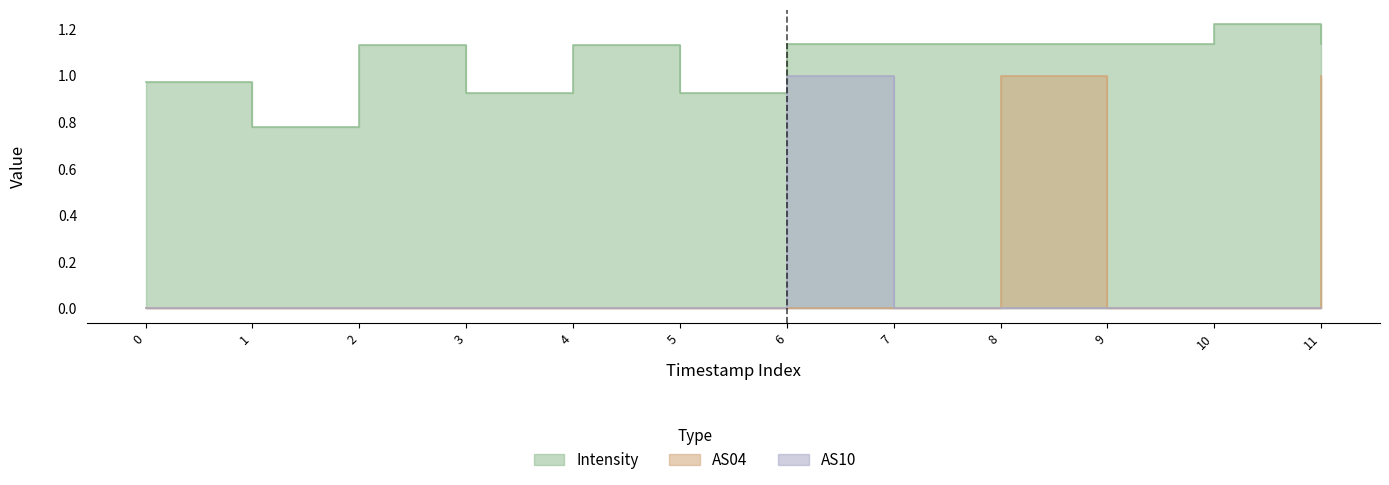

True or false: Intensity and AS04 intersect in this chart.

False